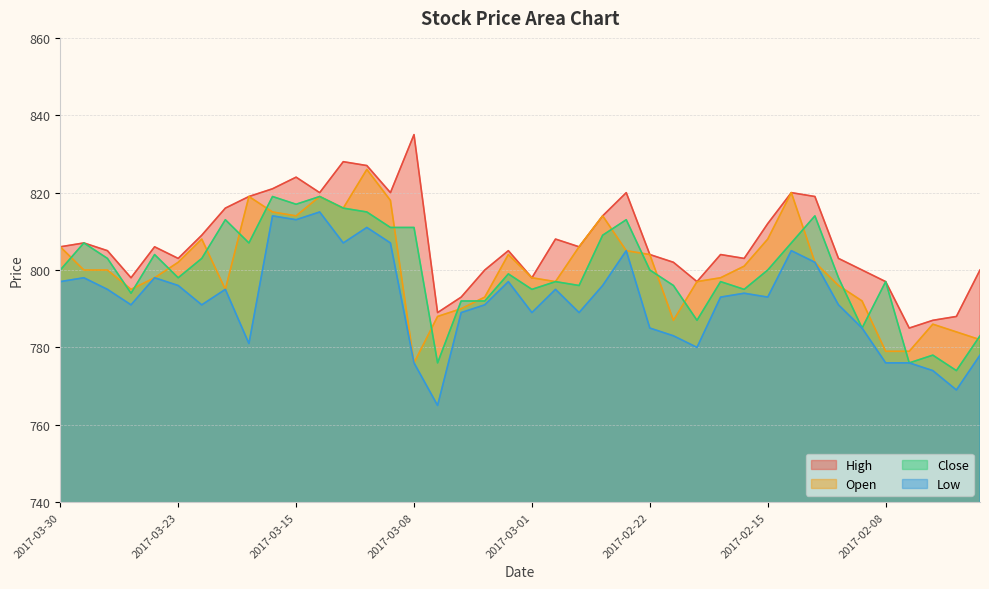

What is the difference between the second highest and minimum values in the High series?

43